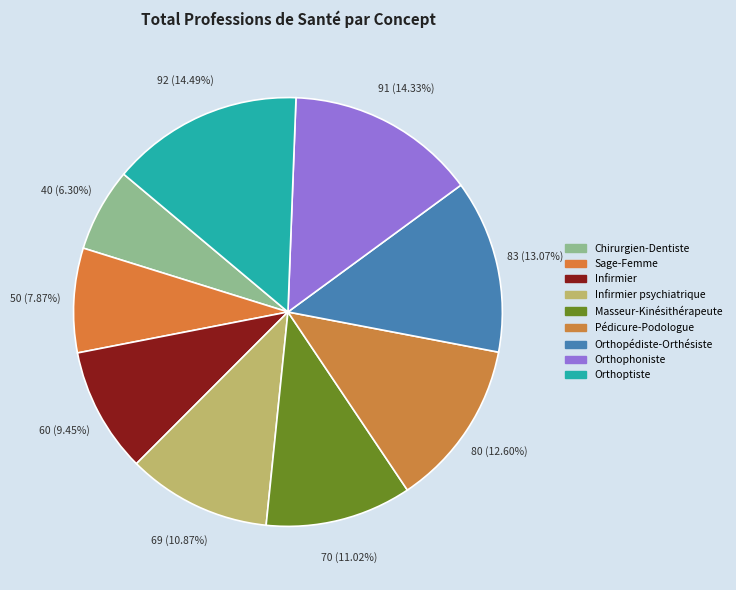

How many slices are in this pie chart?

9